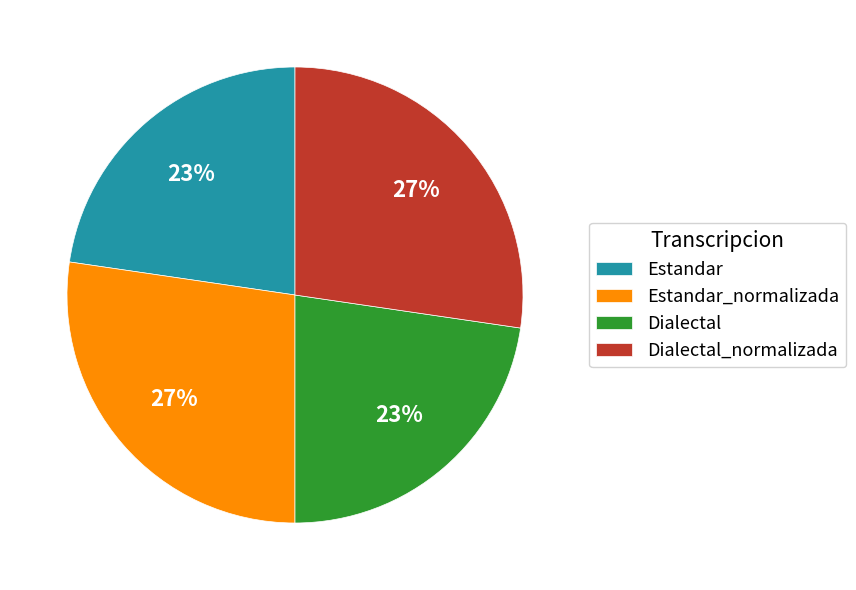

To the nearest percent, what is the average slice percentage?

25%